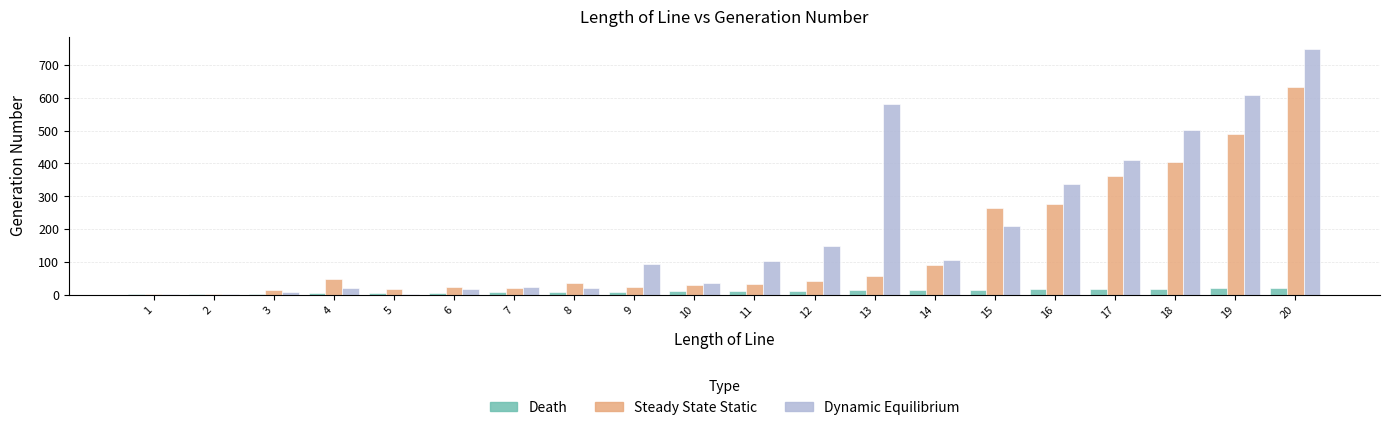

What is the sum of all Dynamic Equilibrium values?

3984